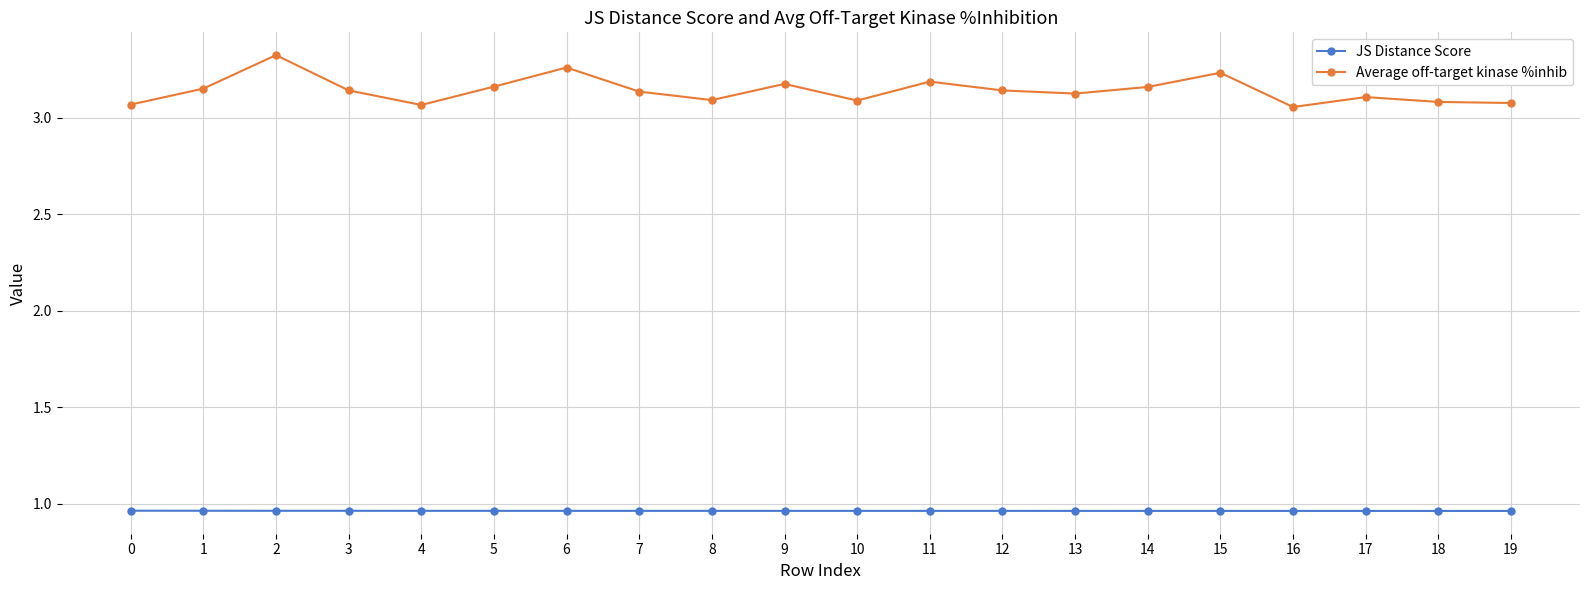

Is this an area chart (filled region under the line)?

No